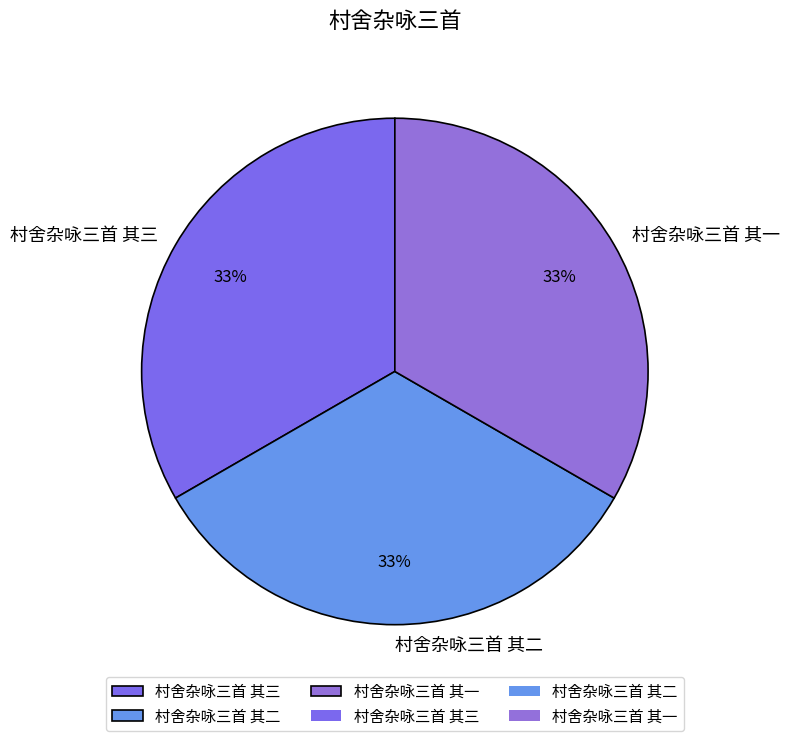

Is there a majority slice in this chart?

No